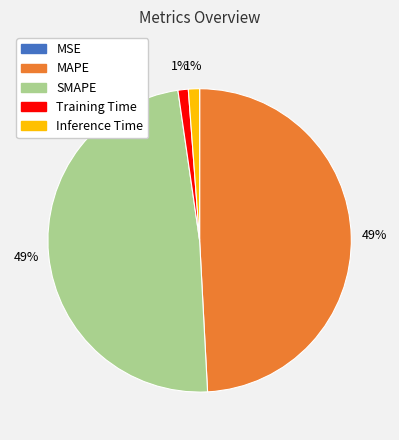

Is SMAPE the majority of the pie?

No